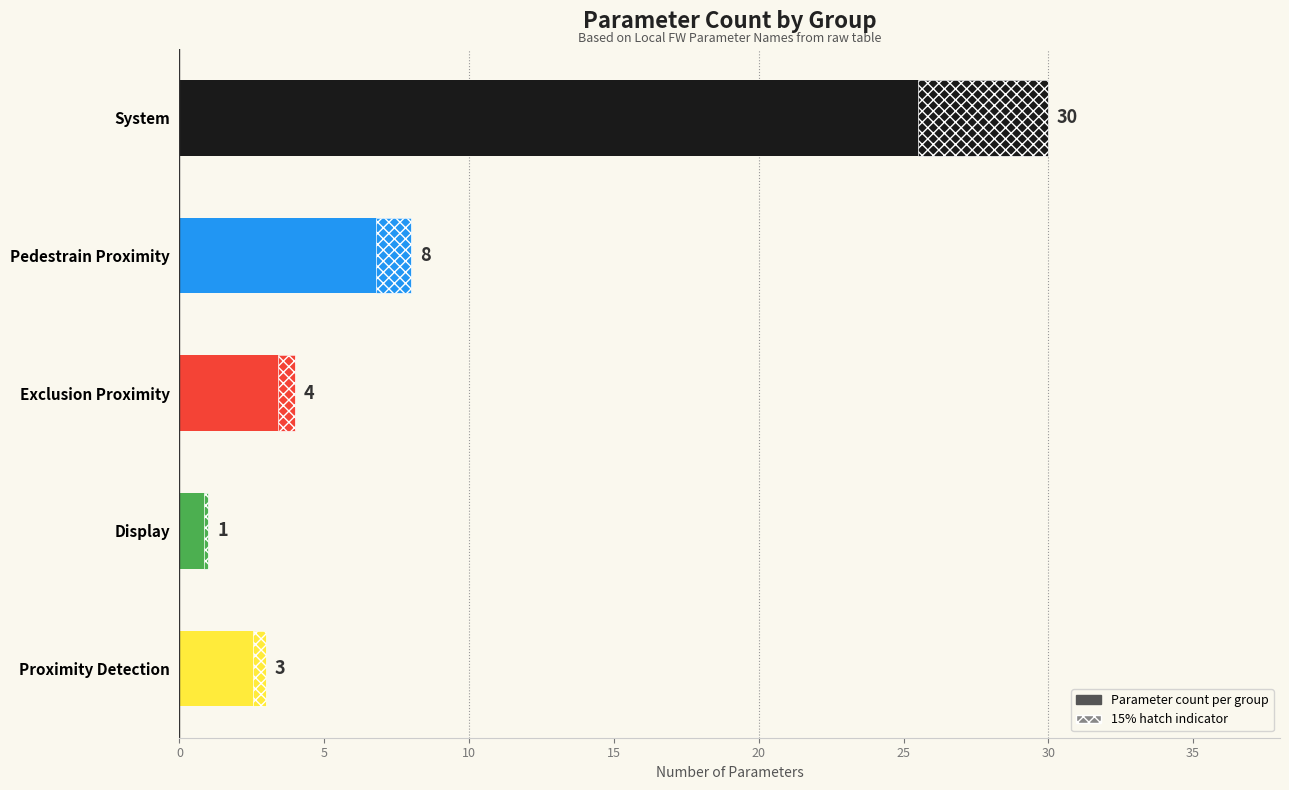

What is the change in value from Pedestrain Proximity to Exclusion Proximity?

-4